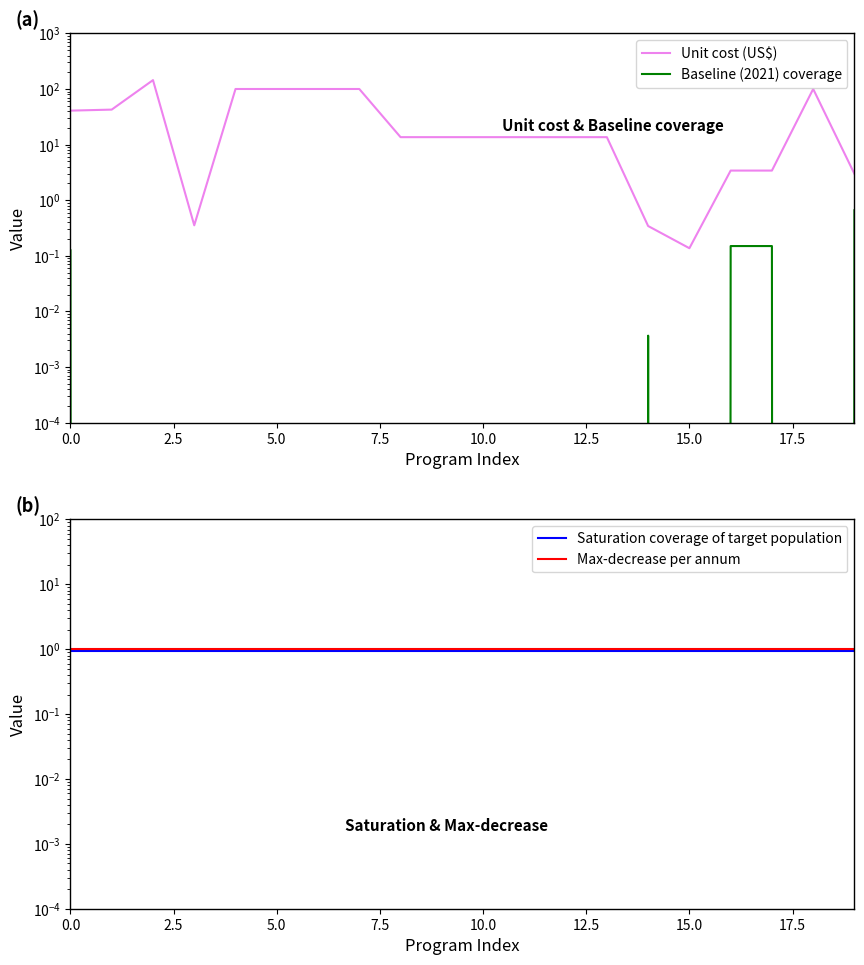

What is the value of the Unit cost (US$) point at the 18th from the left?

3.4